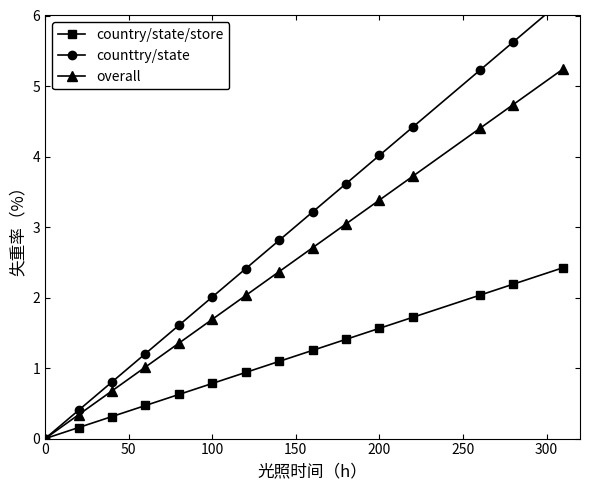

True or false: country/state/store and overall cross at least once.

False